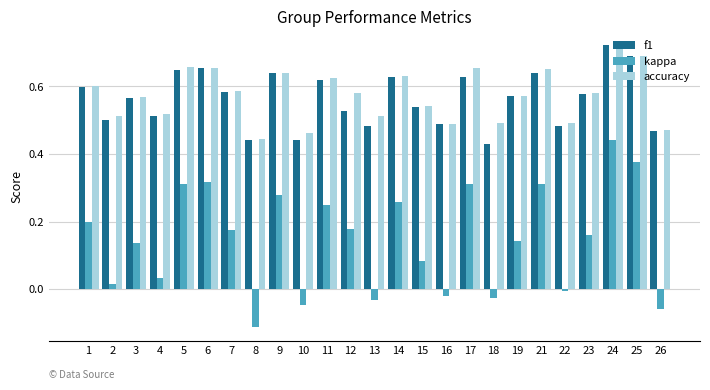

Which label corresponds to the smallest value in the chart?

8